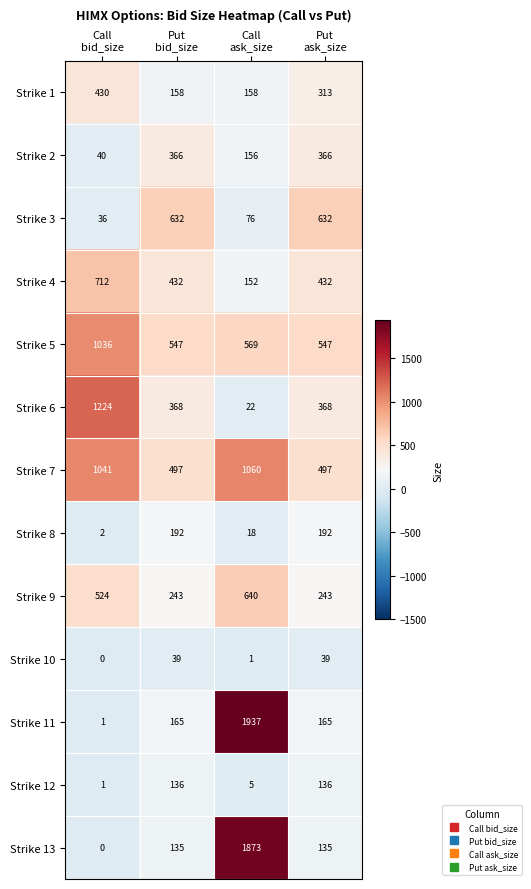

What is the difference between the maximum and second lowest values in the Strike 3 series?

556